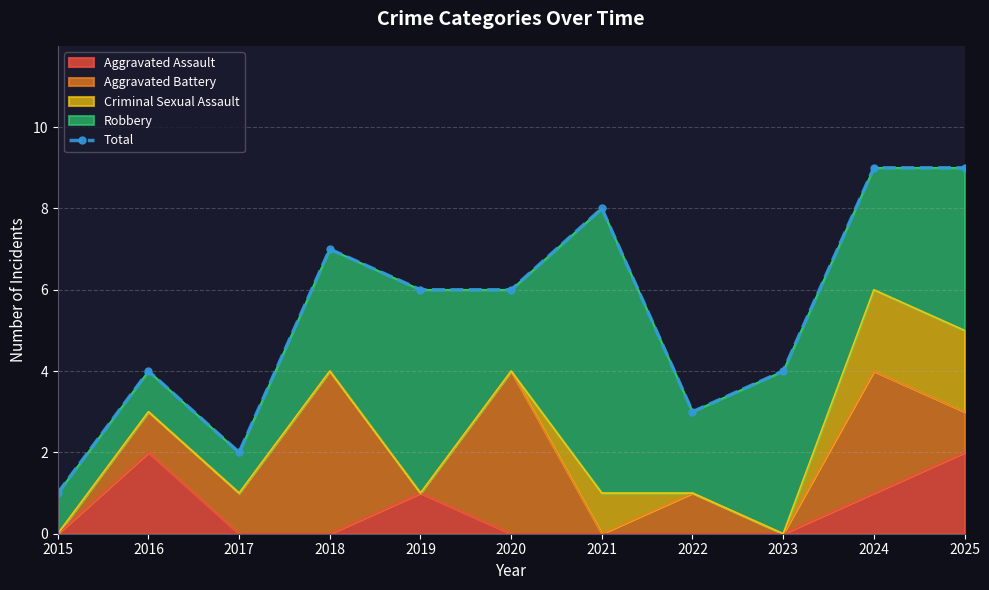

How many lines are shown in the chart?

1